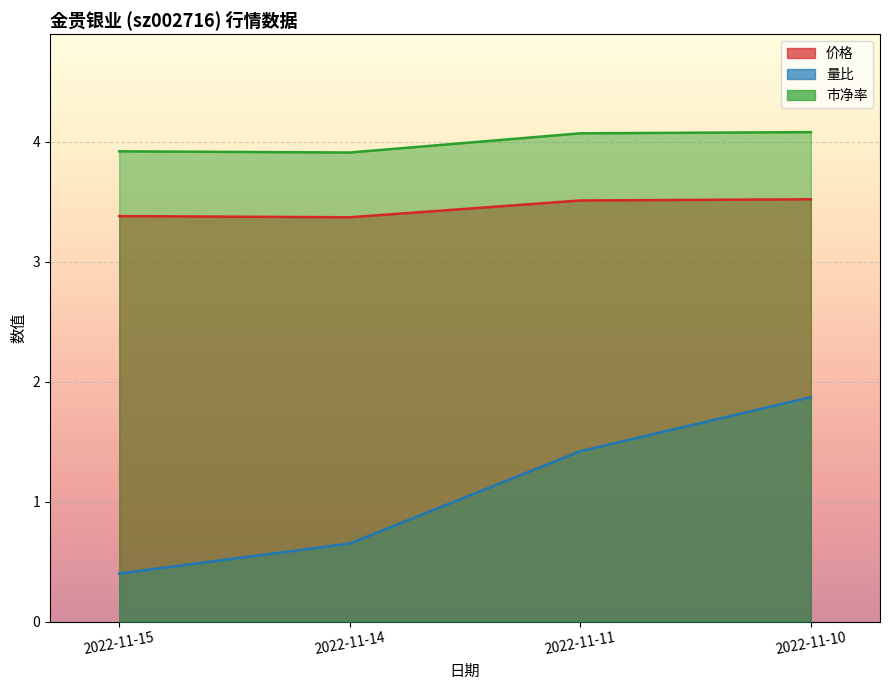

True or false: 量比 has more than 0 points higher than both neighbors.

False